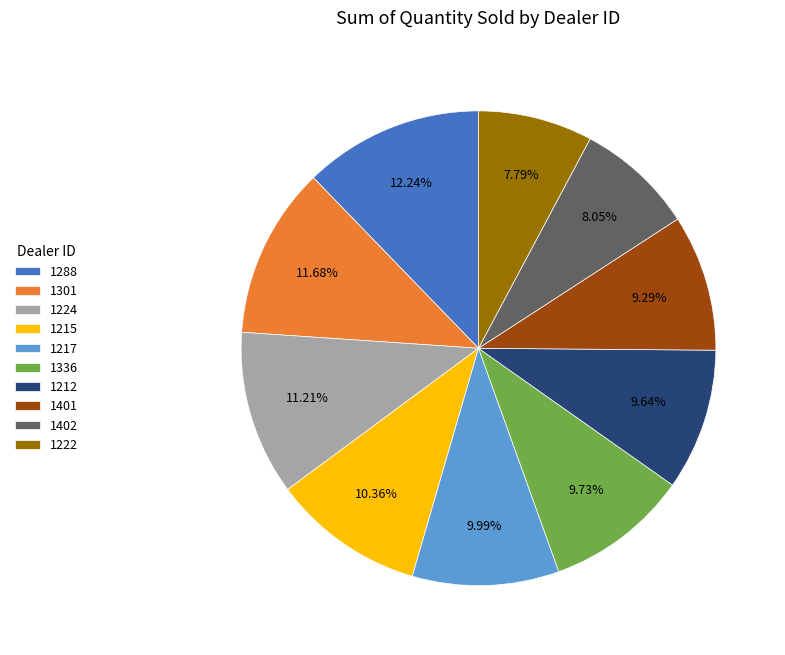

How many segments does this pie chart have?

10